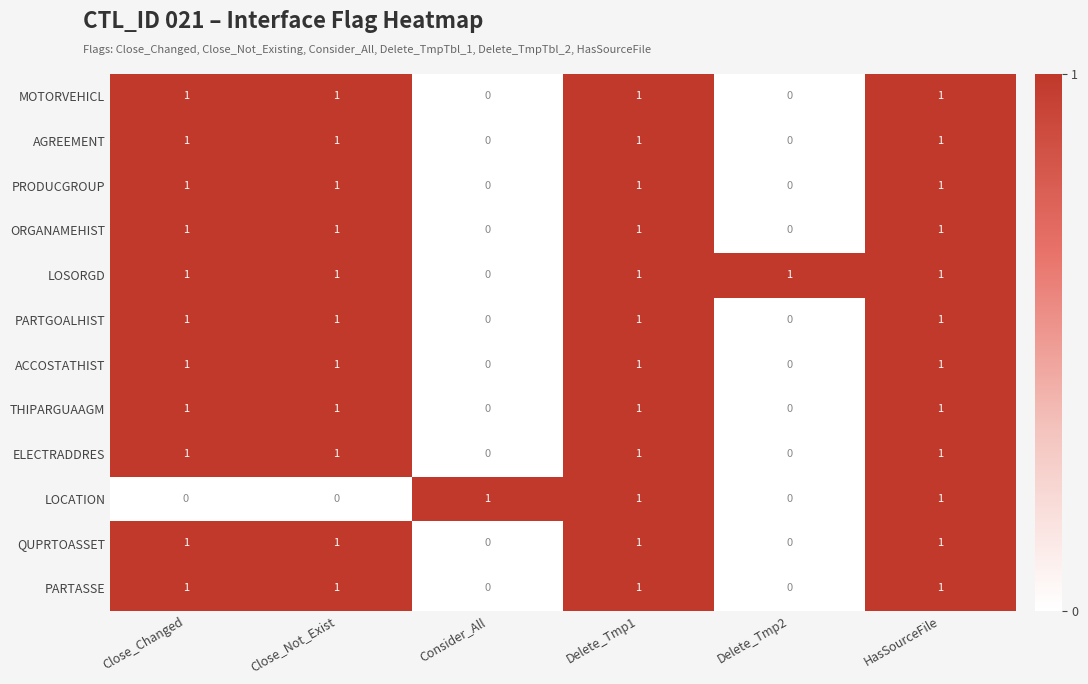

What is the sum of all PRODUCGROUP values?

4